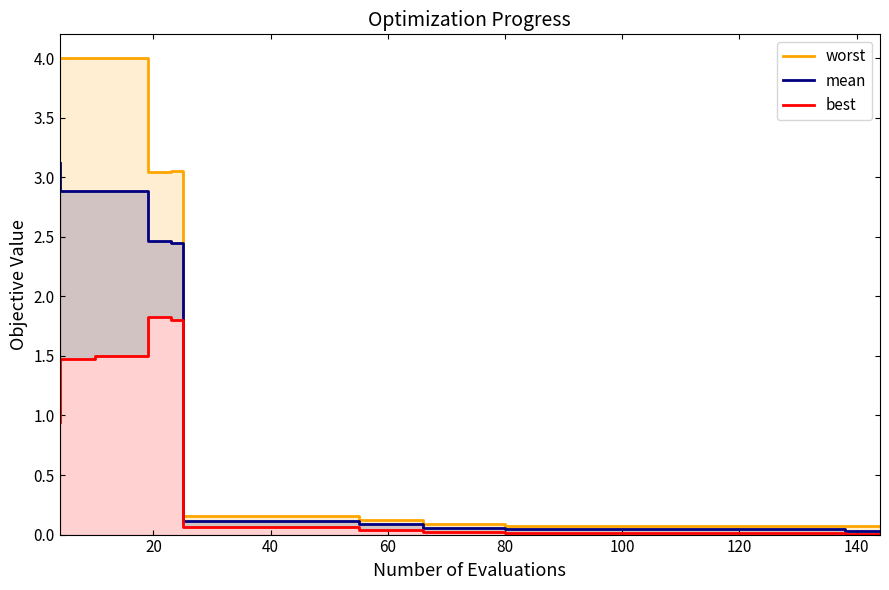

True or false: worst has a value of 5.8 at 60.

False